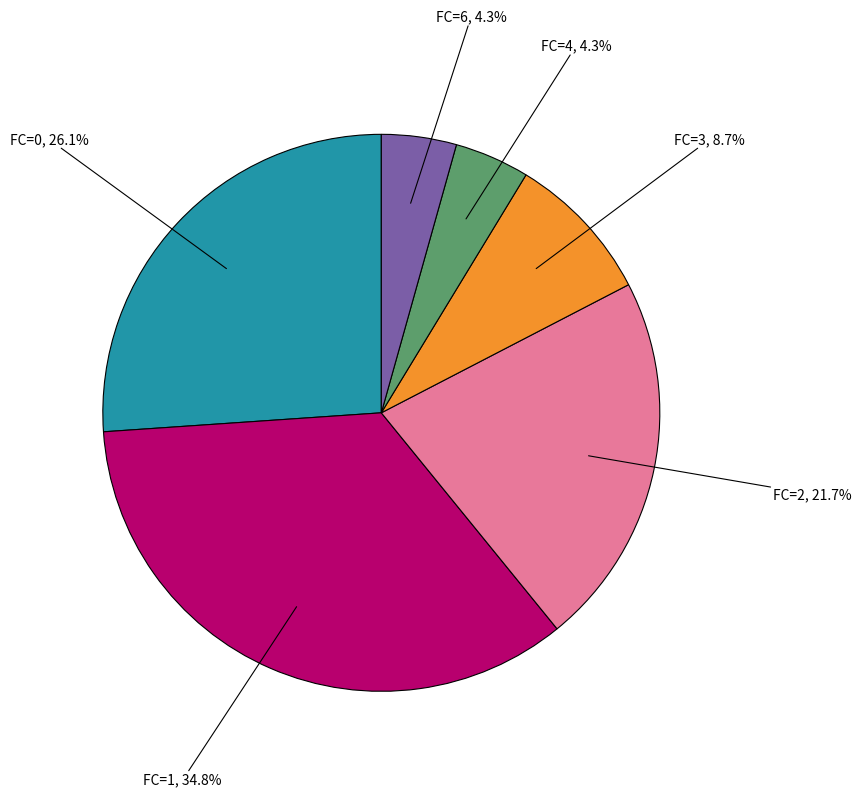

Does any single category account for the majority?

No